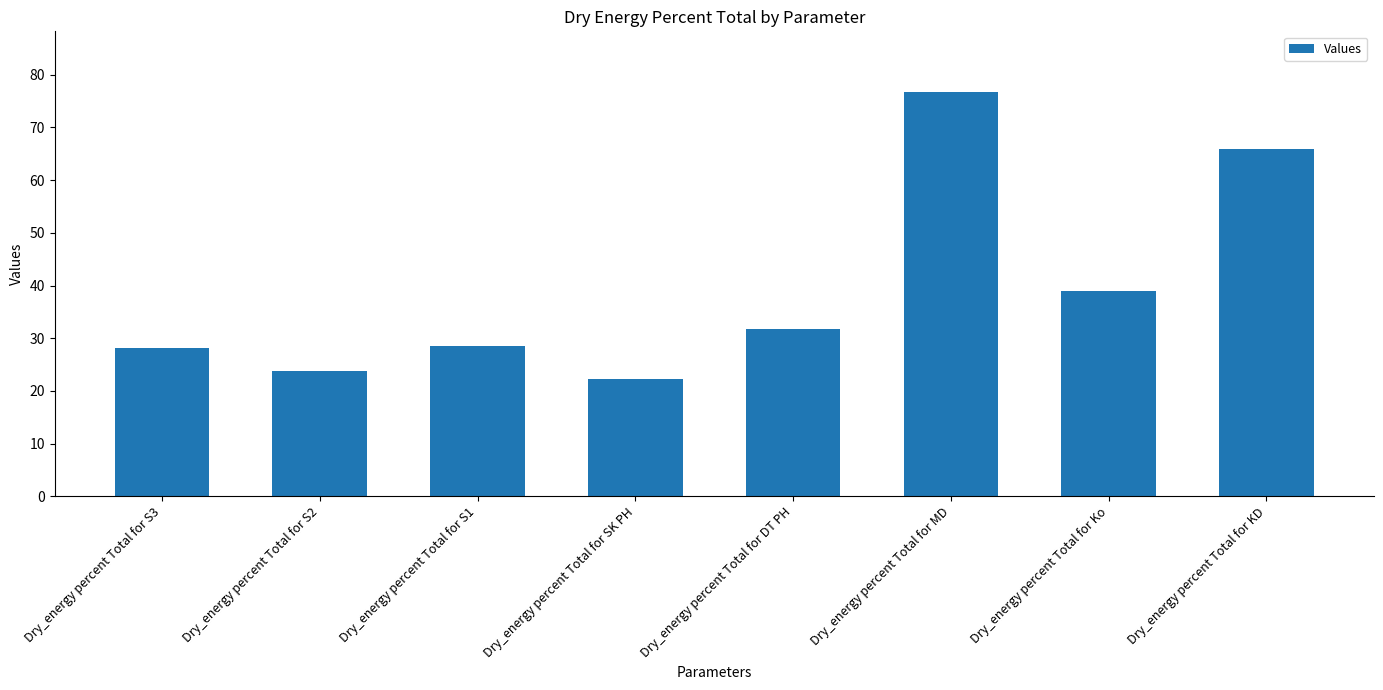

Does the chart contain stacked bars?

No